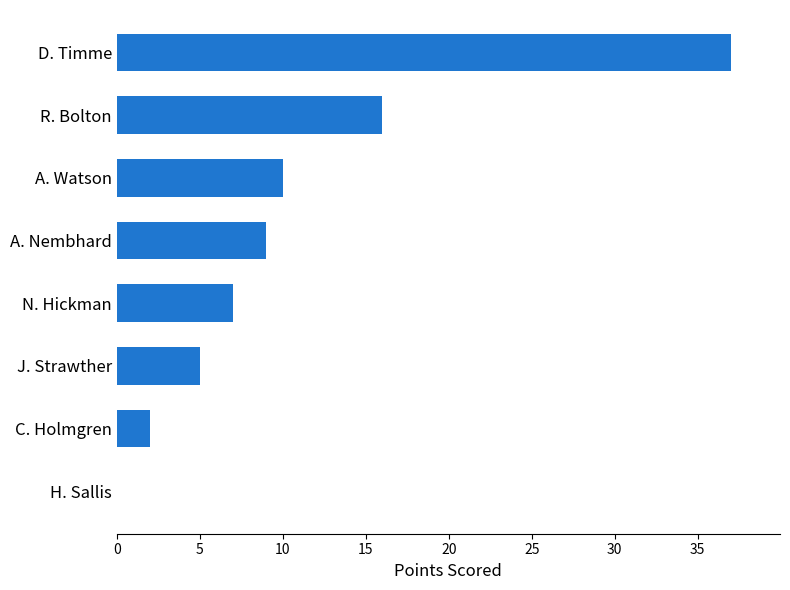

The chart shows a value of 18 at A. Watson. True or false?

False